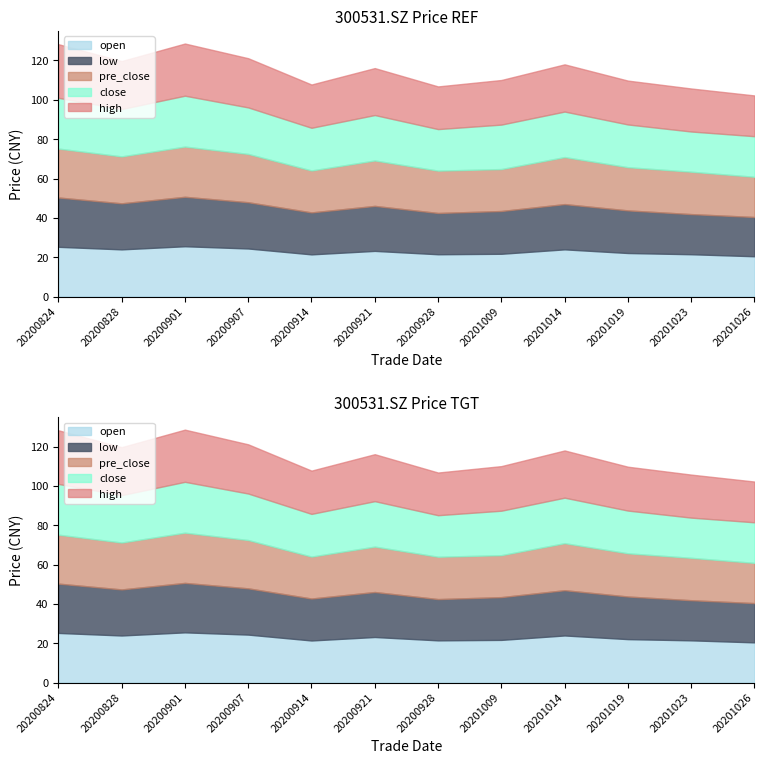

True or false: high and low intersect in this chart.

False